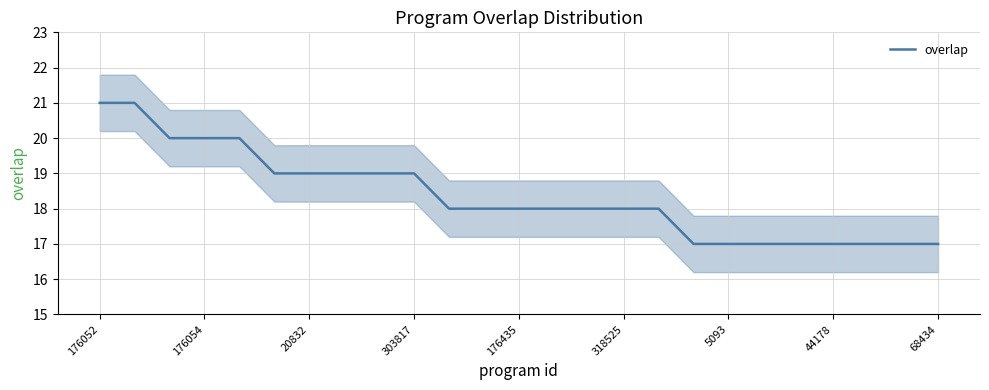

What is the maximum value for overlap?

21